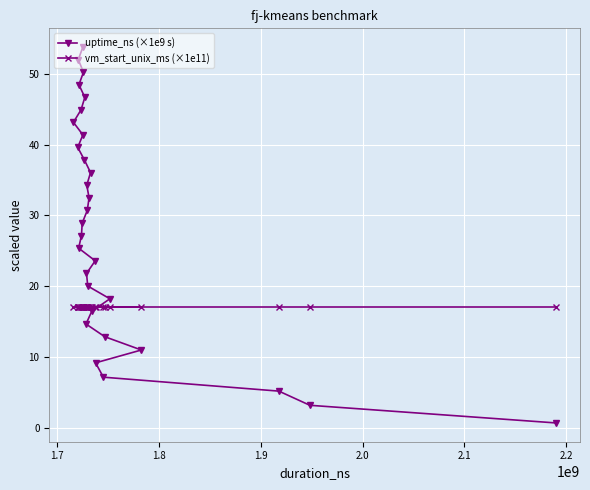

Reading left to right, extract all data points from this chart.

uptime_ns (×1e9 s): 43.1	39.6	52.0	25.4	48.4	44.9	27.2	28.9	53.7	41.4	50.2	37.8	46.7	14.7	21.8	34.3	30.7	20.1	32.5	36.1	16.5	23.6	9.2	7.2	12.9	18.3	11.0	5.2	3.2	0.7
vm_start_unix_ms (×1e11): 17.1	17.1	17.1	17.1	17.1	17.1	17.1	17.1	17.1	17.1	17.1	17.1	17.1	17.1	17.1	17.1	17.1	17.1	17.1	17.1	17.1	17.1	17.1	17.1	17.1	17.1	17.1	17.1	17.1	17.1